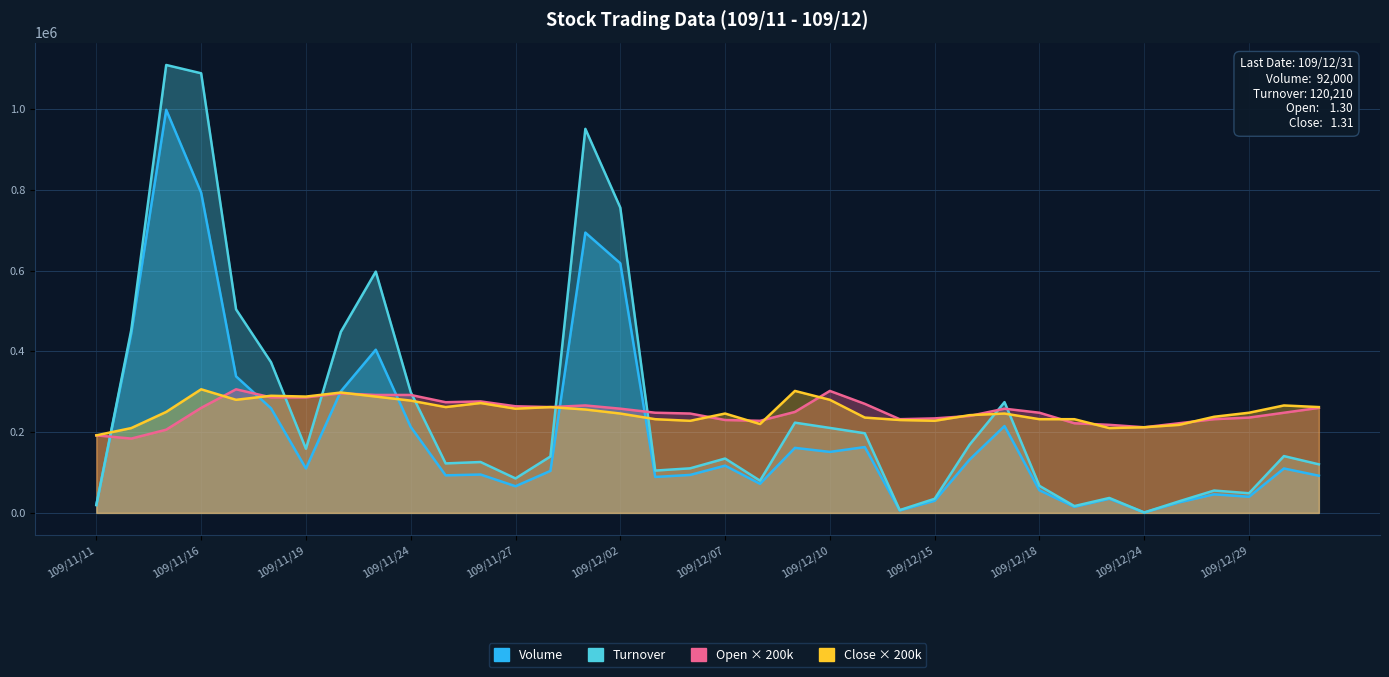

At how many categories does at least one series exceed 587217?

5